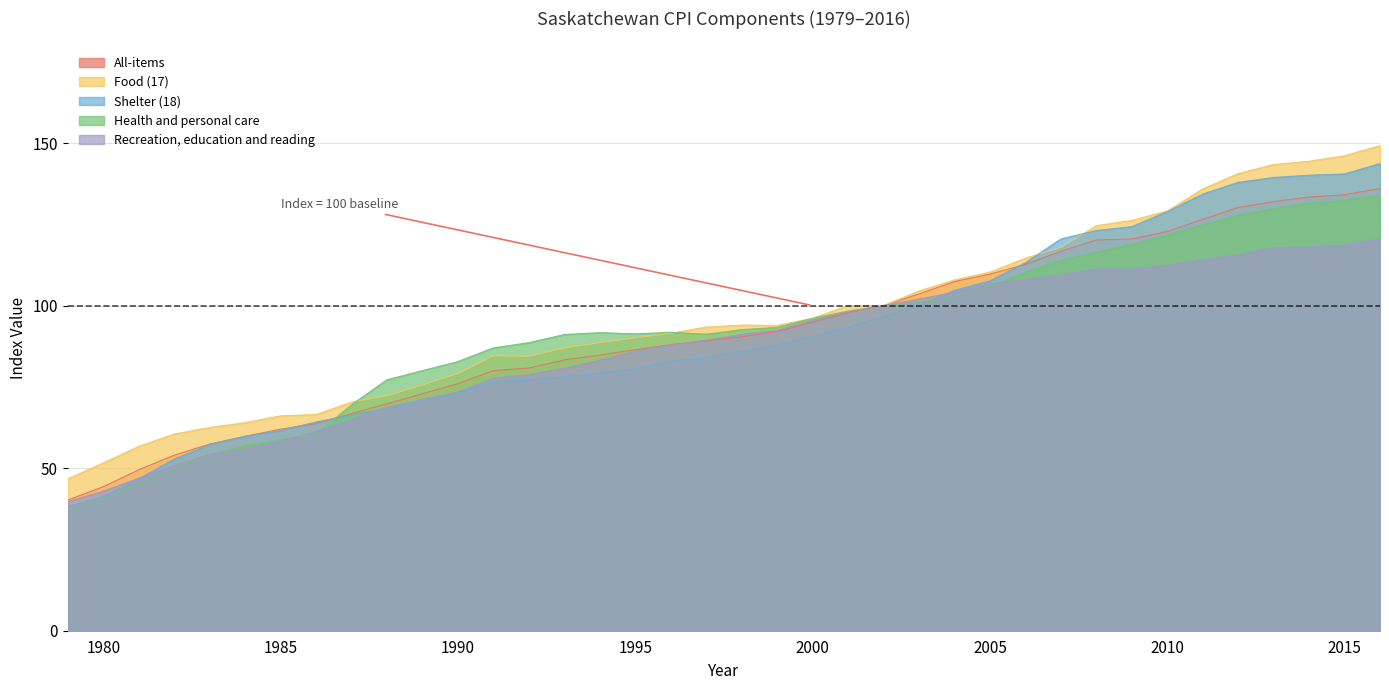

Does the chart display data point markers on the line(s)?

No